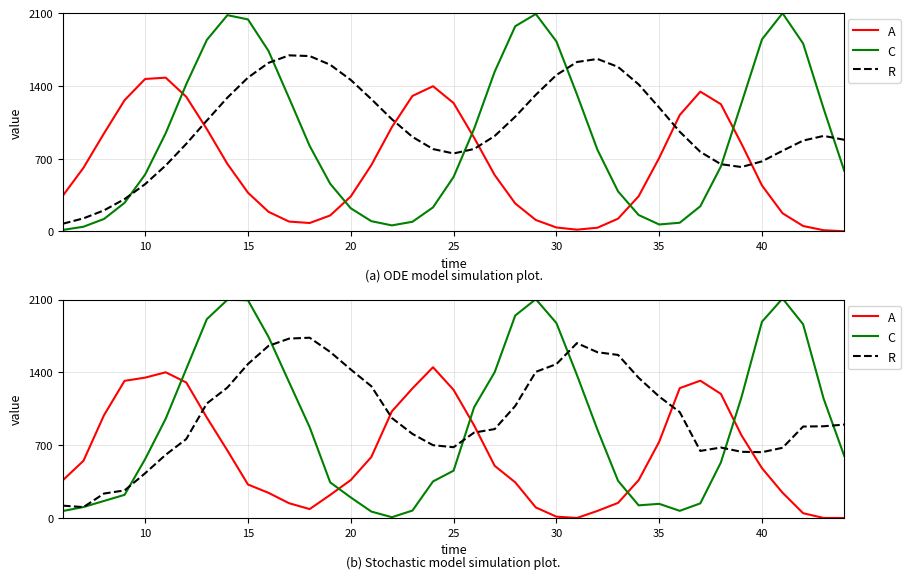

Reading left to right, transcribe all the data shown in this chart.

A: 363.4	550.2	989.0	1319.4	1350.1	1401.5	1303.2	965.9	649.1	322.0	241.7	141.9	85.5	221.8	364.8	586.6	1026.0	1246.4	1450.1	1232.5	890.1	501.5	342.6	101.2	12.7	0.0	68.1	145.2	363.4	733.3	1249.0	1320.8	1193.6	795.8	478.7	242.9	45.8	0.0	0.0
C: 67.1	105.1	163.9	222.5	566.6	955.0	1434.2	1912.4	2098.7	2094.4	1741.9	1306.4	873.9	342.3	197.5	61.5	7.4	71.3	351.5	455.1	1065.5	1403.1	1947.8	2105.0	1875.3	1375.3	847.8	357.3	121.4	136.0	68.6	140.5	534.0	1160.0	1888.1	2110.9	1863.1	1145.8	596.6
R: 118.5	104.5	235.1	265.3	430.2	608.2	759.5	1101.4	1254.6	1481.1	1655.7	1725.5	1734.1	1597.1	1428.2	1267.5	961.7	808.7	700.2	680.6	821.7	855.2	1077.8	1405.8	1480.0	1682.0	1594.3	1568.5	1348.5	1167.8	1018.3	645.0	677.7	636.6	632.9	675.1	879.5	882.2	898.5